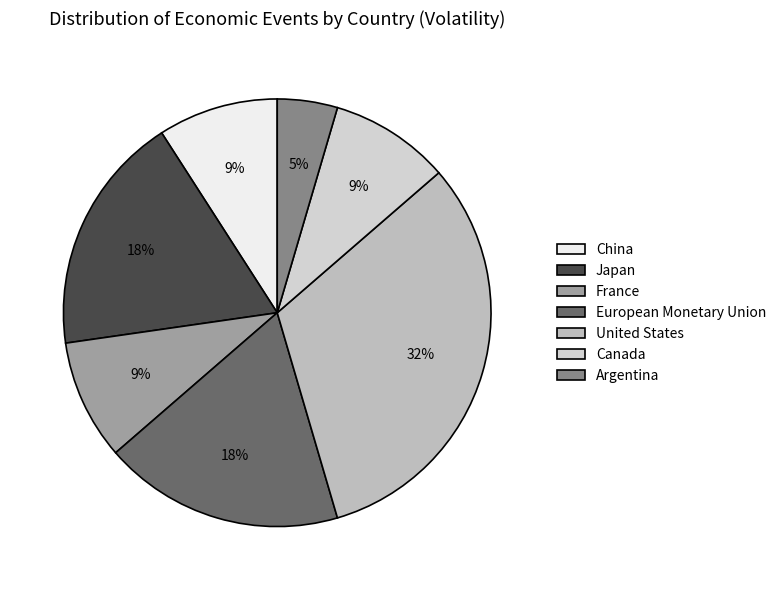

How many segments does this pie chart have?

7